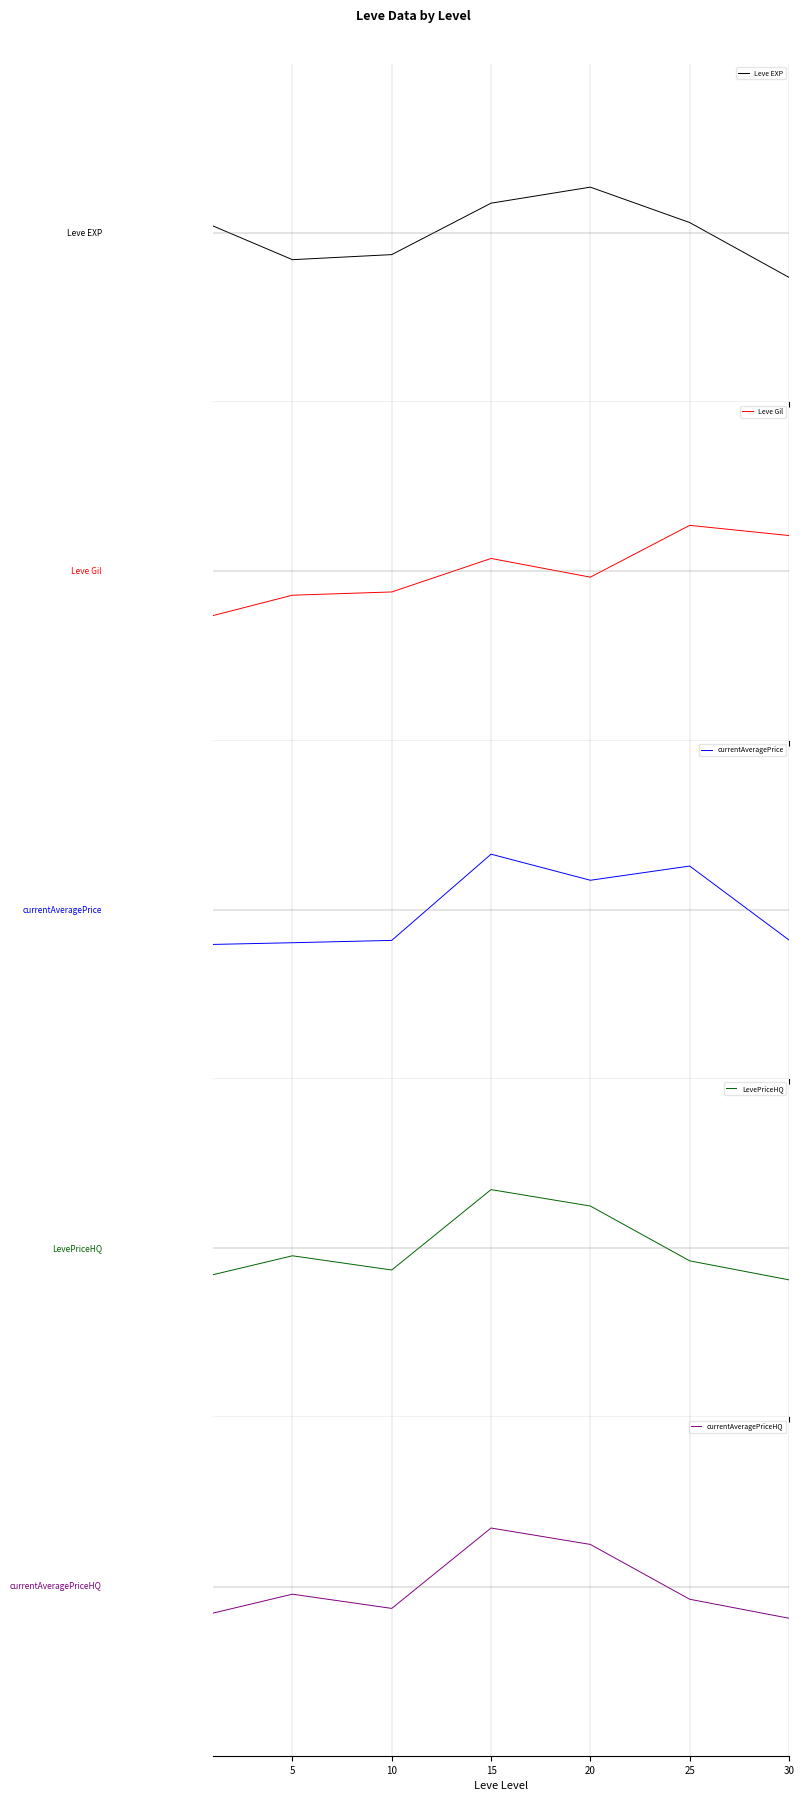

Which series changed the most between 10 and 30?

Leve Gil